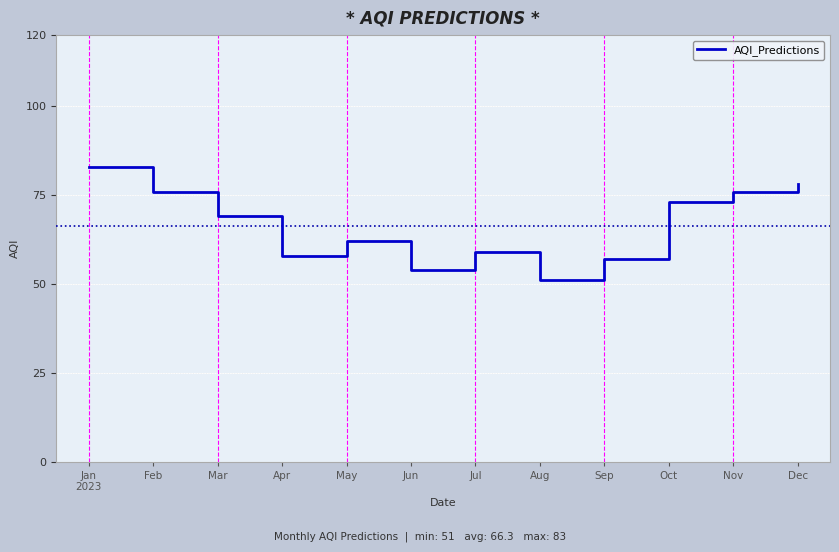

Reading right to left, list all the values displayed in this chart.

78	76	73	57	51	59	54	62	58	69	76	83